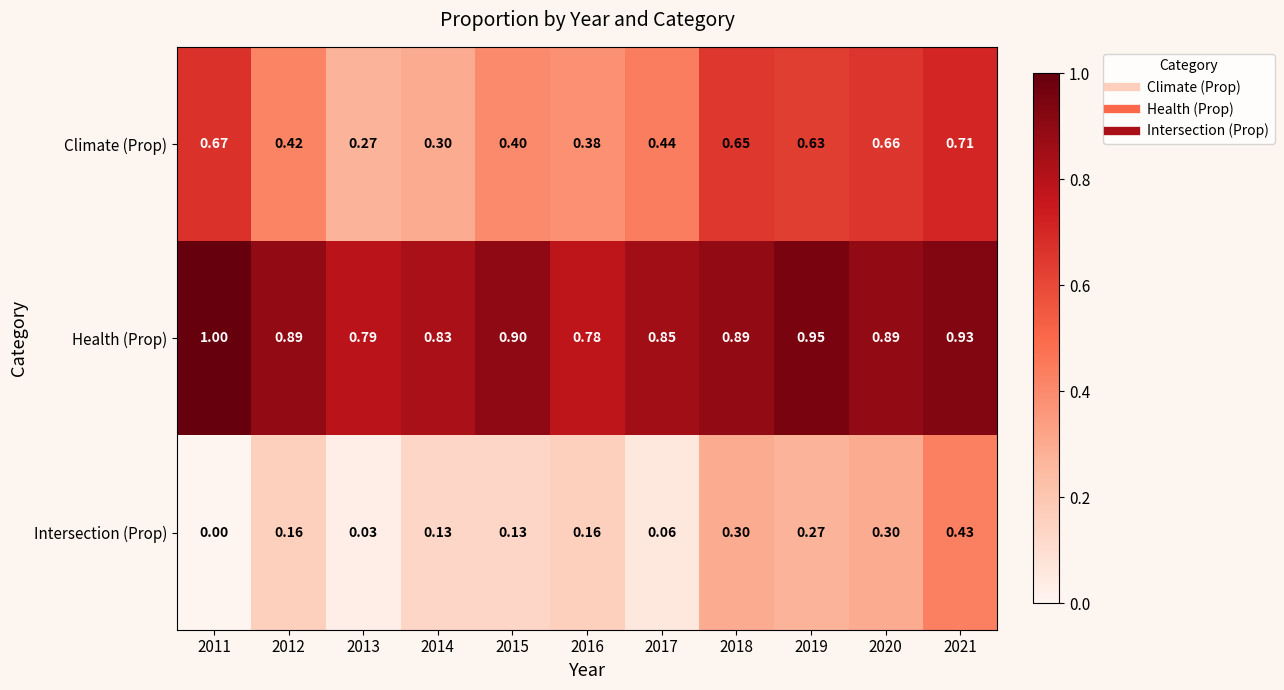

Which series has the largest range (max minus min)?

Climate (Prop)